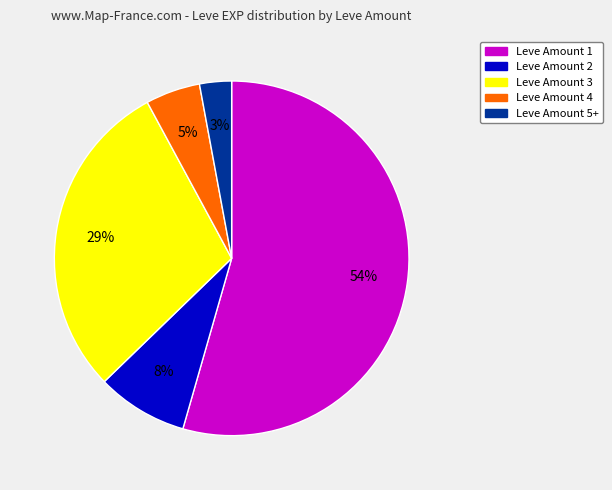

Does any single category account for the majority?

Yes